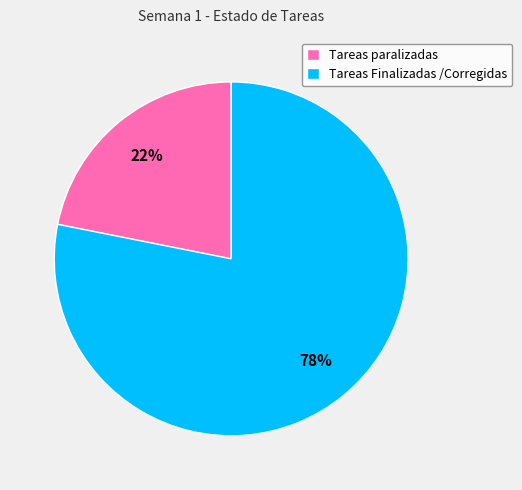

To the nearest percent, what is the difference between the largest and smallest slice percentages?

56%